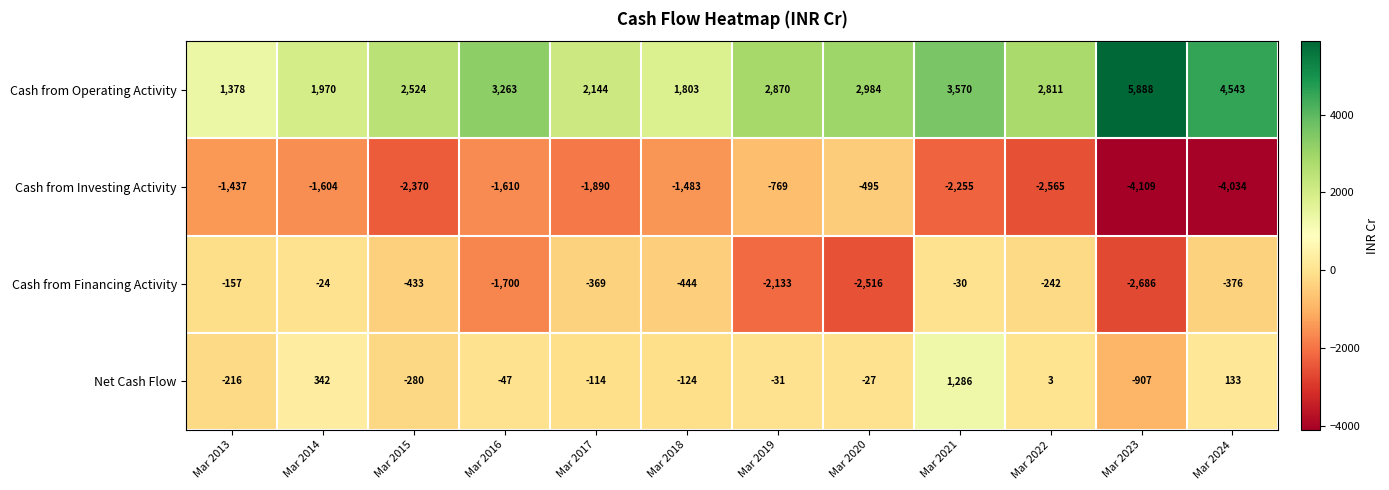

What is the spread (max minus min) of values at Mar 2016?

4963